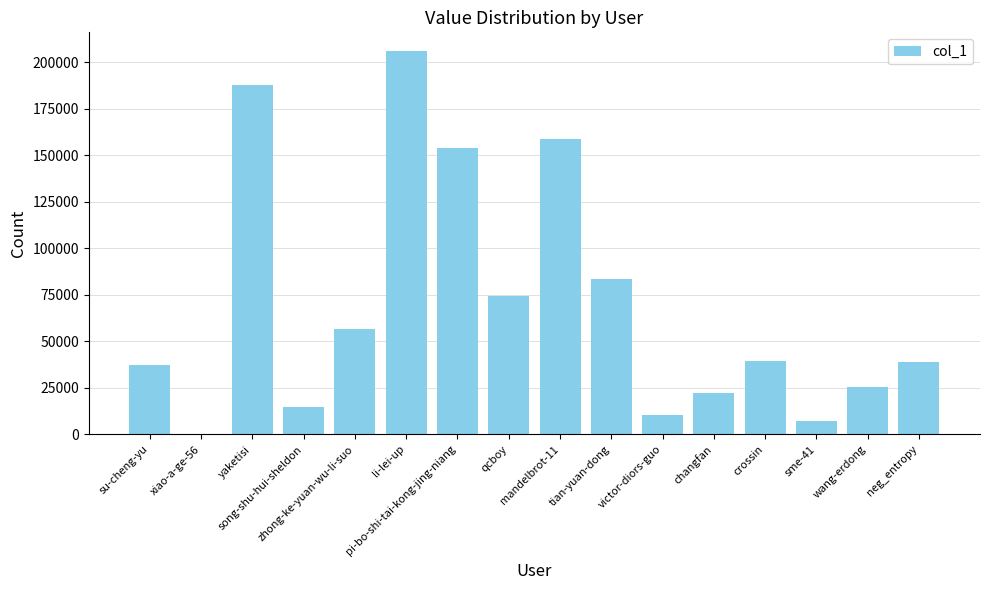

What is the maximum value shown in the chart?

205703